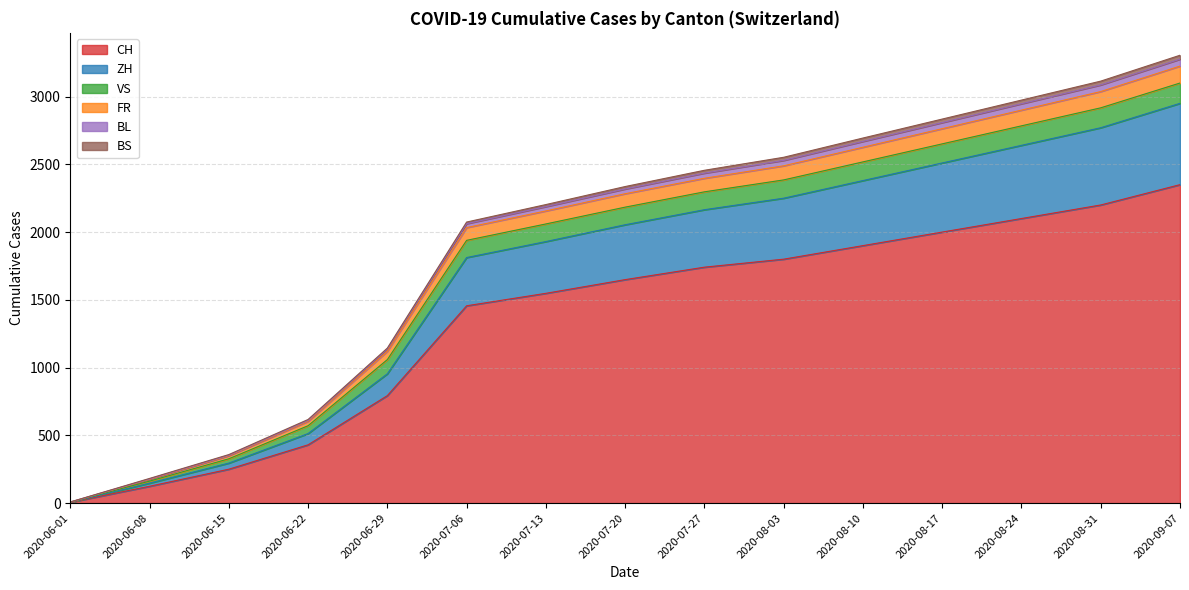

What is the difference between the ZH values at 2020-06-29 and 2020-06-22?

78